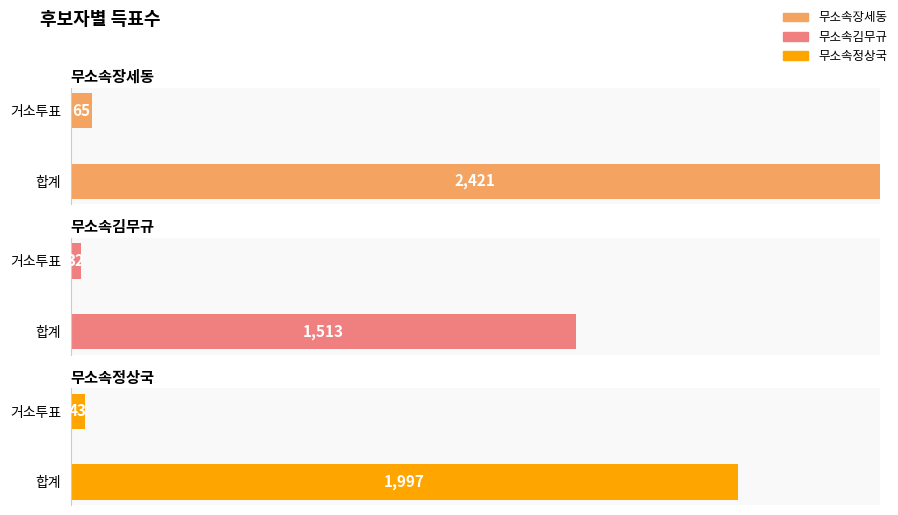

The value of 무소속정상국 at 합계 is 3044. True or false?

False